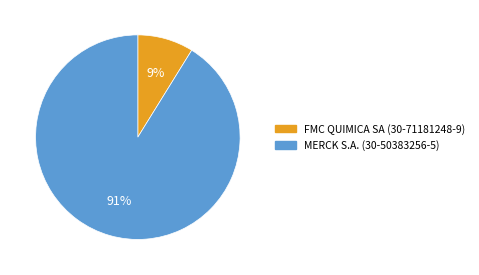

Approximately how many times larger is the value at FMC QUIMICA SA (30-71181248-9) compared to MERCK S.A. (30-50383256-5)?

0.1